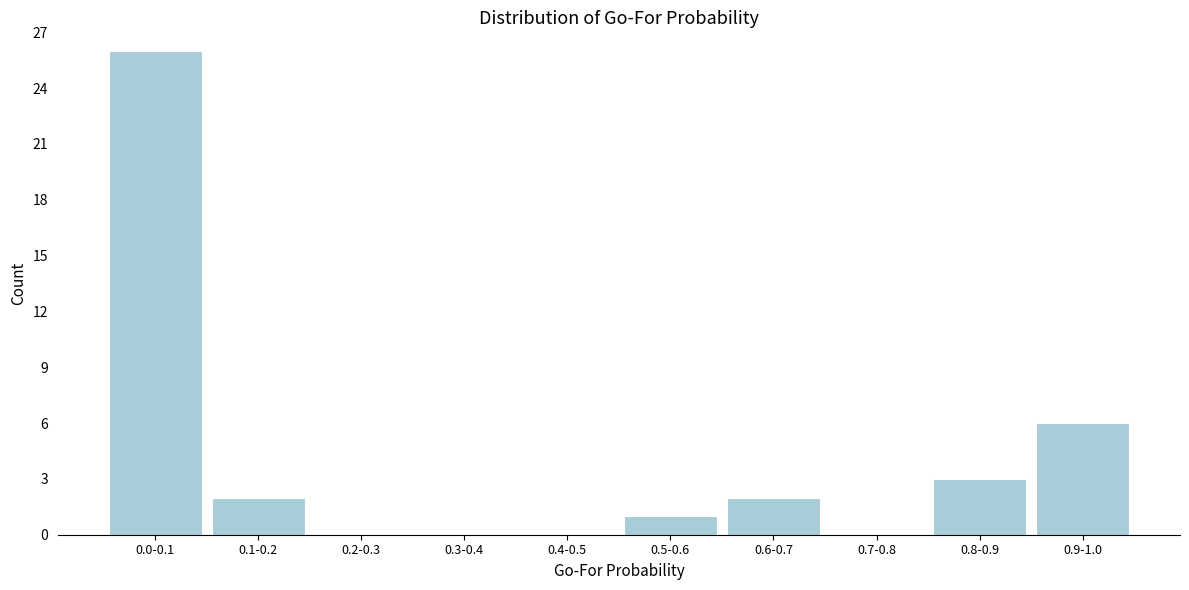

Reading right to left, extract all data points from this chart.

0.9-1.0=6	0.8-0.9=3	0.7-0.8=0	0.6-0.7=2	0.5-0.6=1	0.4-0.5=0	0.3-0.4=0	0.2-0.3=0	0.1-0.2=2	0.0-0.1=26